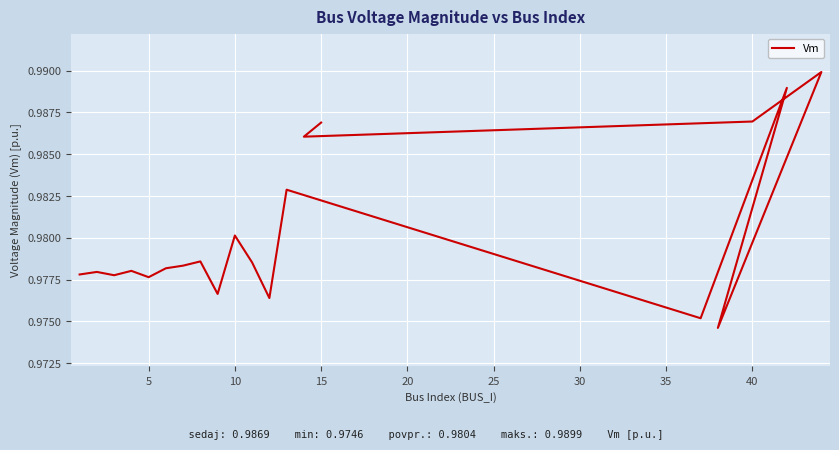

True or false: the data shows 1.5 at 35.

False